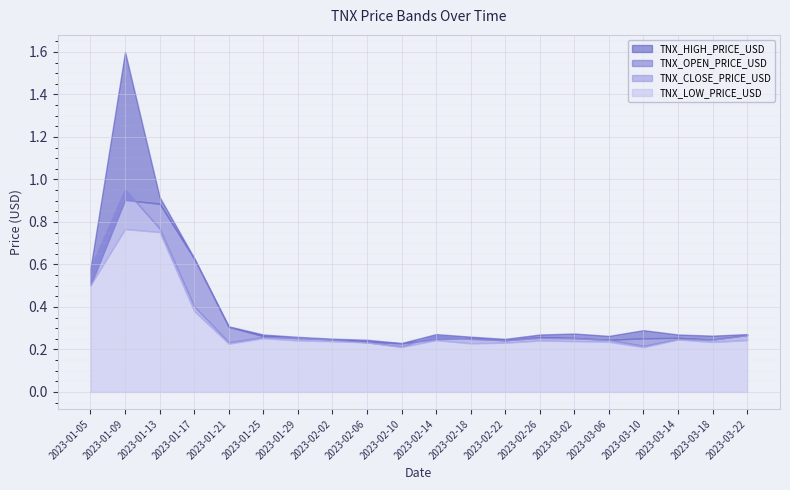

Reading left to right, extract all data points from this chart.

TNX_HIGH_PRICE_USD: 0.6	1.6	0.9	0.6	0.3	0.3	0.3	0.3	0.2	0.2	0.3	0.3	0.2	0.3	0.3	0.3	0.3	0.3	0.3	0.3
TNX_OPEN_PRICE_USD: 0.5	0.9	0.9	0.6	0.3	0.3	0.3	0.2	0.2	0.2	0.2	0.3	0.2	0.3	0.3	0.2	0.3	0.3	0.2	0.3
TNX_CLOSE_PRICE_USD: 0.6	1.0	0.8	0.4	0.2	0.3	0.3	0.2	0.2	0.2	0.3	0.2	0.2	0.3	0.3	0.2	0.2	0.2	0.2	0.3
TNX_LOW_PRICE_USD: 0.5	0.8	0.8	0.4	0.2	0.3	0.2	0.2	0.2	0.2	0.2	0.2	0.2	0.2	0.2	0.2	0.2	0.2	0.2	0.2